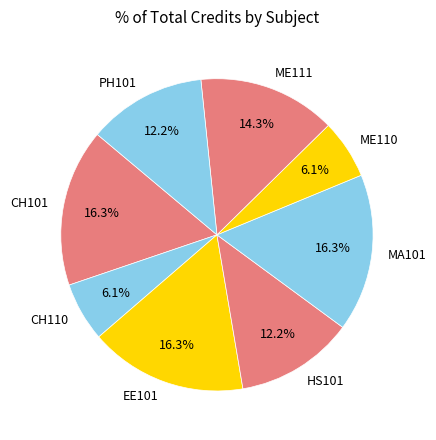

The MA101 slice represents 16% of the pie. True or false?

True